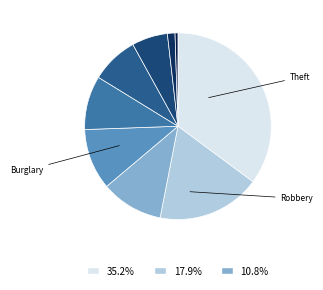

How many segments does this pie chart have?

9